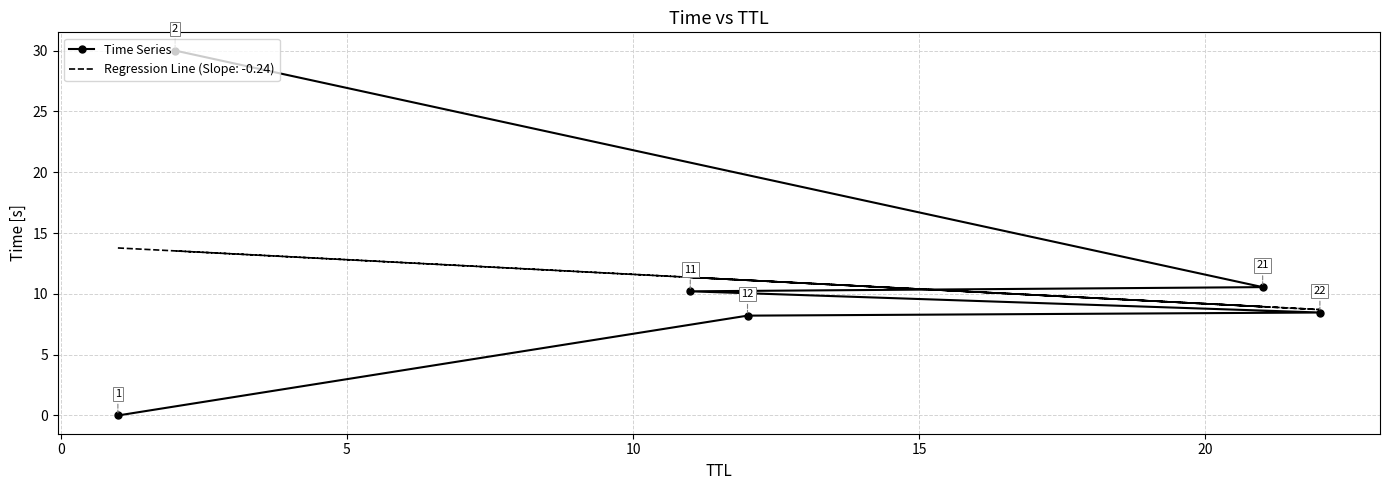

What is the change in value from 5 to 15?

+2.1